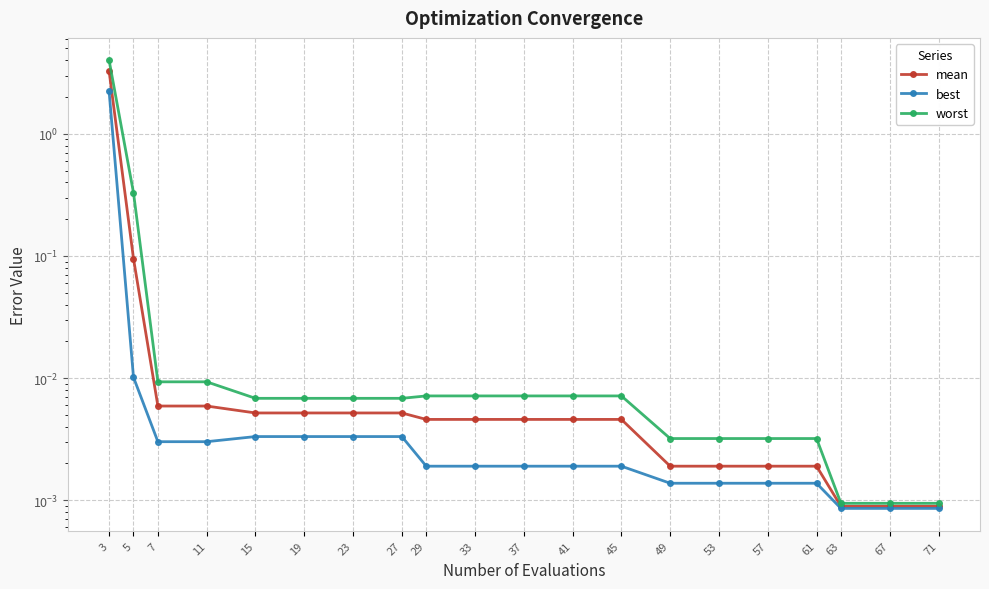

Is it true that mean equals 0.0 at 27?

True